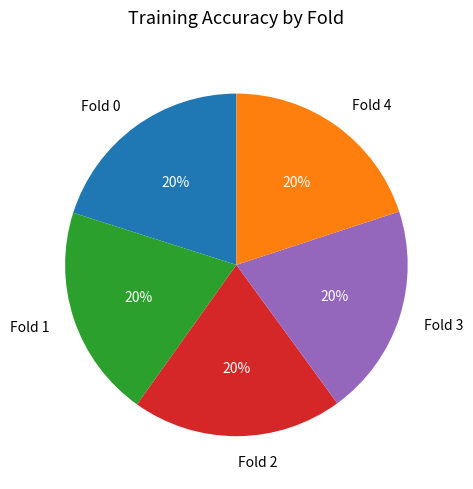

True or false: Fold 2 accounts for 20% of the total.

True